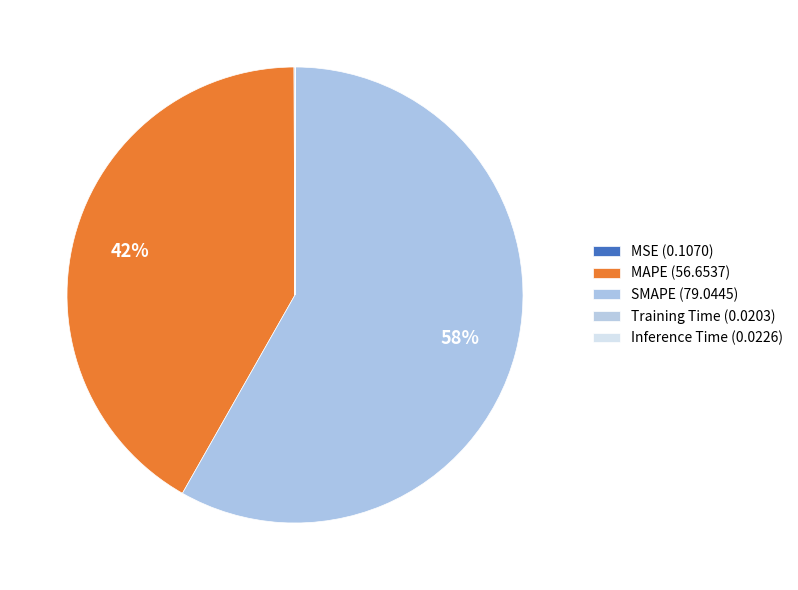

How many slices are in this pie chart?

5